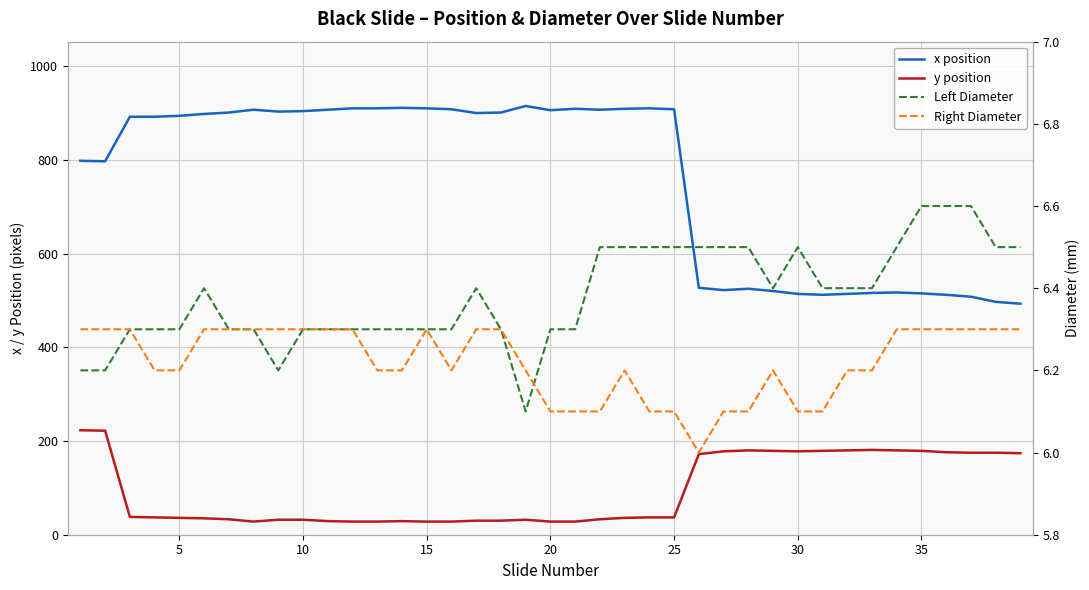

Reading right to left, extract all data points from this chart.

x position: 493.0	497.0	508.0	512.0	515.0	517.0	516.0	514.0	512.0	514.0	520.0	525.0	522.0	527.0	908.0	910.0	909.0	907.0	909.0	906.0	915.0	901.0	900.0	908.0	910.0	911.0	910.0	910.0	907.0	904.0	903.0	907.0	901.0	898.0	894.0	892.0	892.0	797.0	798.0
y position: 174.0	175.0	175.0	176.0	179.0	180.0	181.0	180.0	179.0	178.0	179.0	180.0	178.0	172.0	37.0	37.0	36.0	33.0	28.0	28.0	32.0	30.0	30.0	28.0	28.0	29.0	28.0	28.0	29.0	32.0	32.0	28.0	33.0	35.0	36.0	37.0	38.0	222.0	223.0
Left Diameter: 6.5	6.5	6.6	6.6	6.6	6.5	6.4	6.4	6.4	6.5	6.4	6.5	6.5	6.5	6.5	6.5	6.5	6.5	6.3	6.3	6.1	6.3	6.4	6.3	6.3	6.3	6.3	6.3	6.3	6.3	6.2	6.3	6.3	6.4	6.3	6.3	6.3	6.2	6.2
Right Diameter: 6.3	6.3	6.3	6.3	6.3	6.3	6.2	6.2	6.1	6.1	6.2	6.1	6.1	6.0	6.1	6.1	6.2	6.1	6.1	6.1	6.2	6.3	6.3	6.2	6.3	6.2	6.2	6.3	6.3	6.3	6.3	6.3	6.3	6.3	6.2	6.2	6.3	6.3	6.3